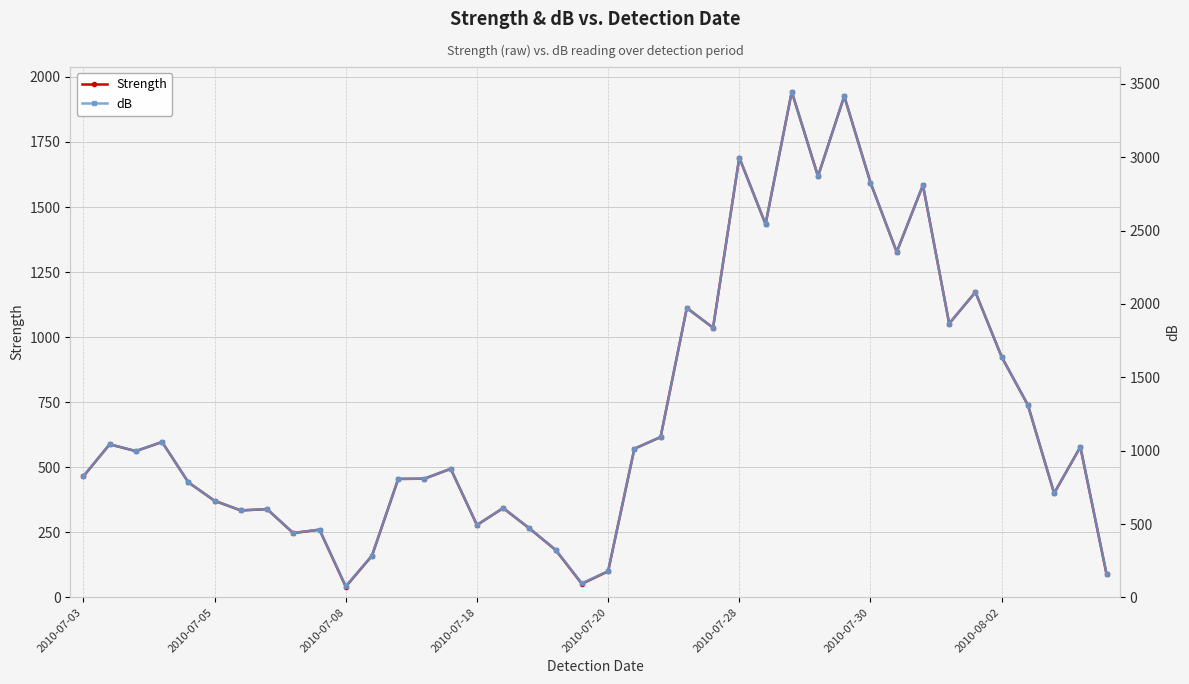

True or false: Strength has more than 0 points higher than both neighbors.

True